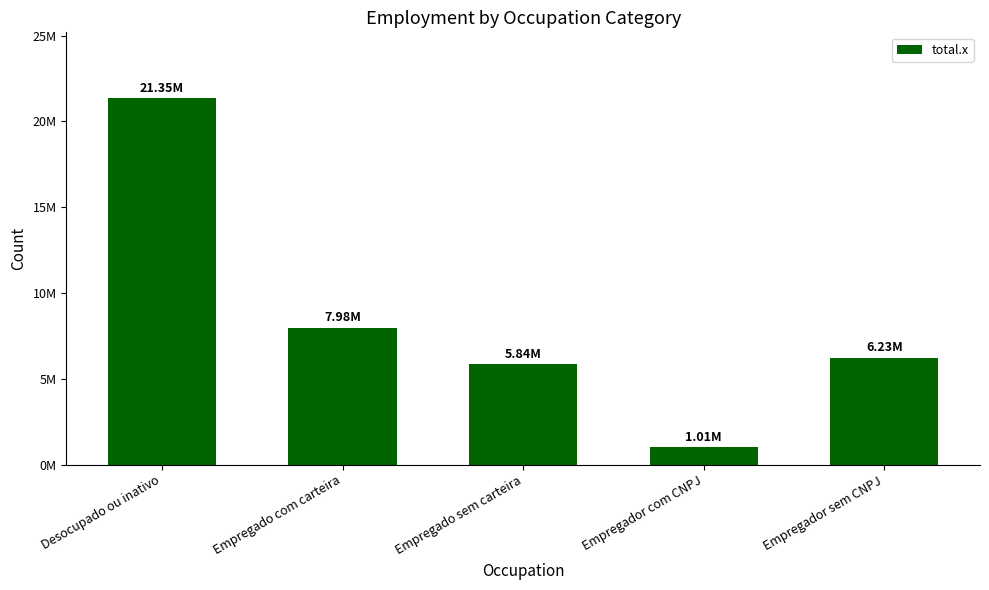

Does the chart contain any negative values?

No